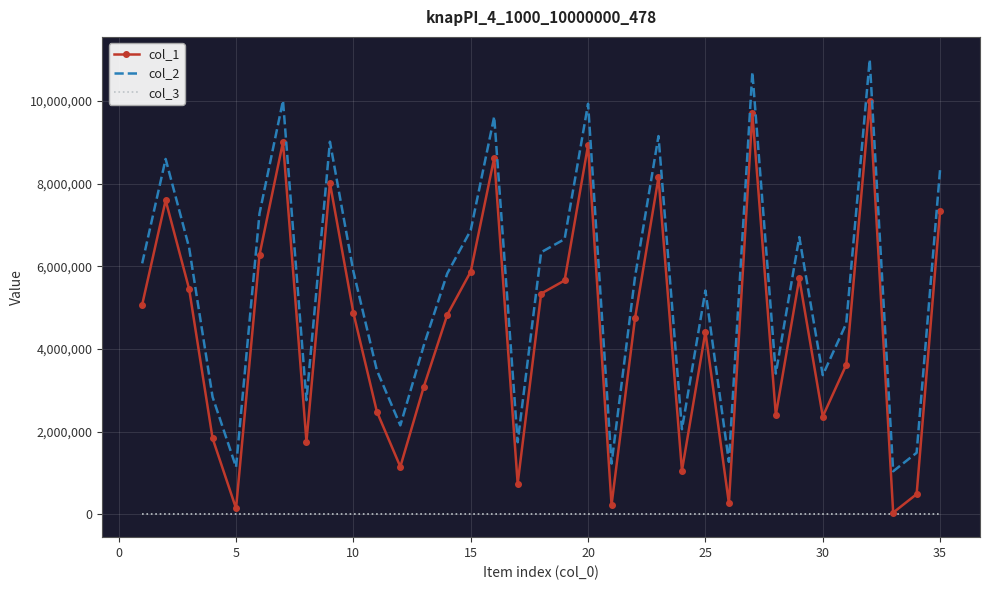

True or false: col_2 and col_1 intersect in this chart.

False